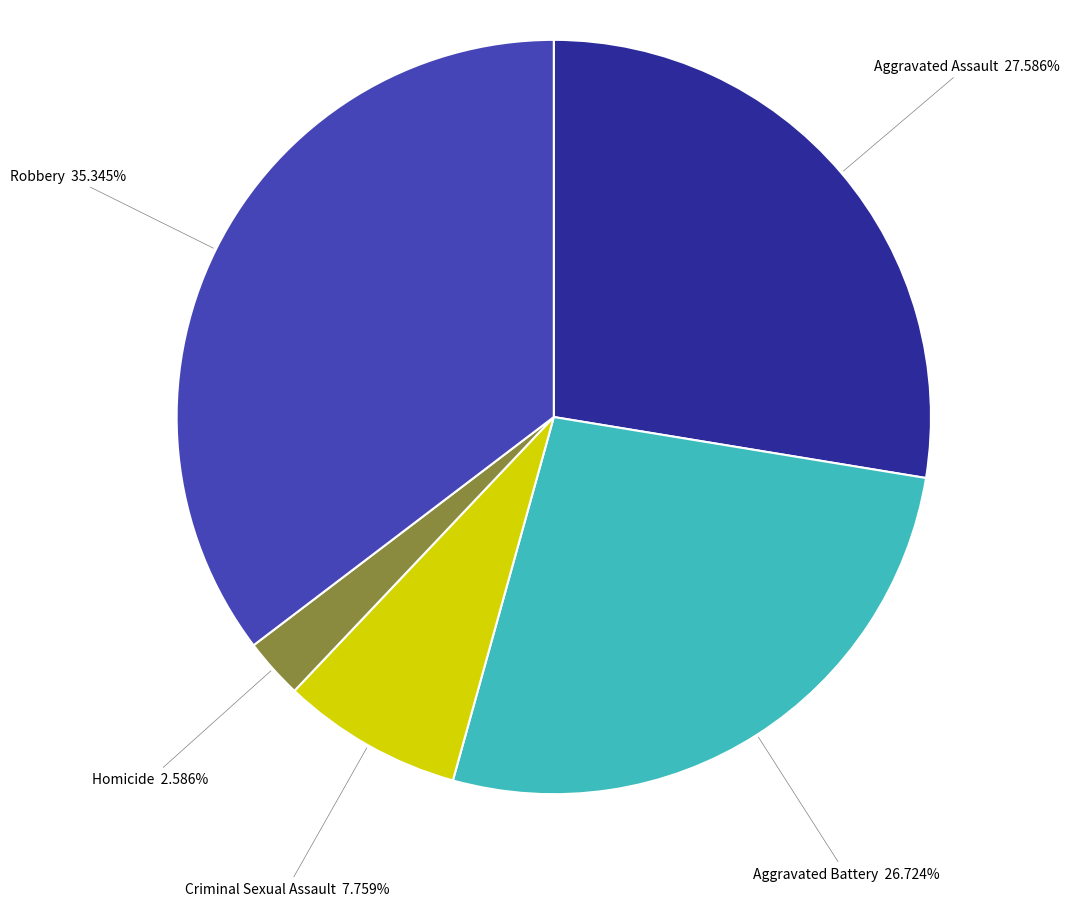

Count the number of slices in the pie.

5